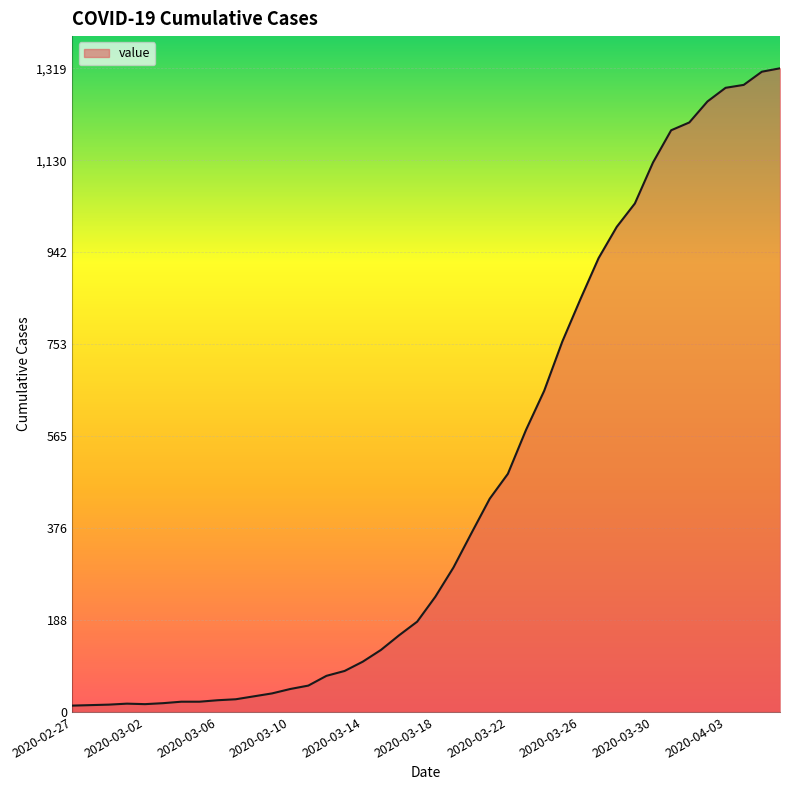

What is the smallest value displayed?

13